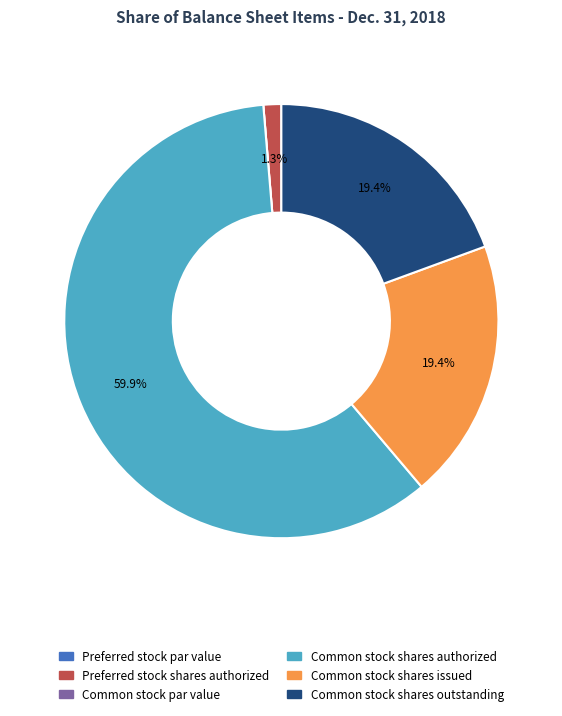

Which category has the biggest portion of the pie?

Common stock shares authorized